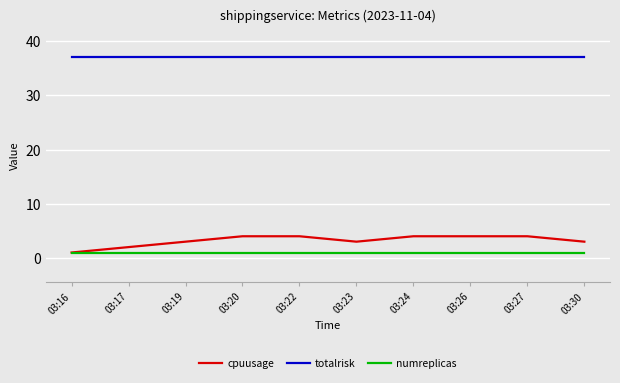

How many series are shown in this chart?

3